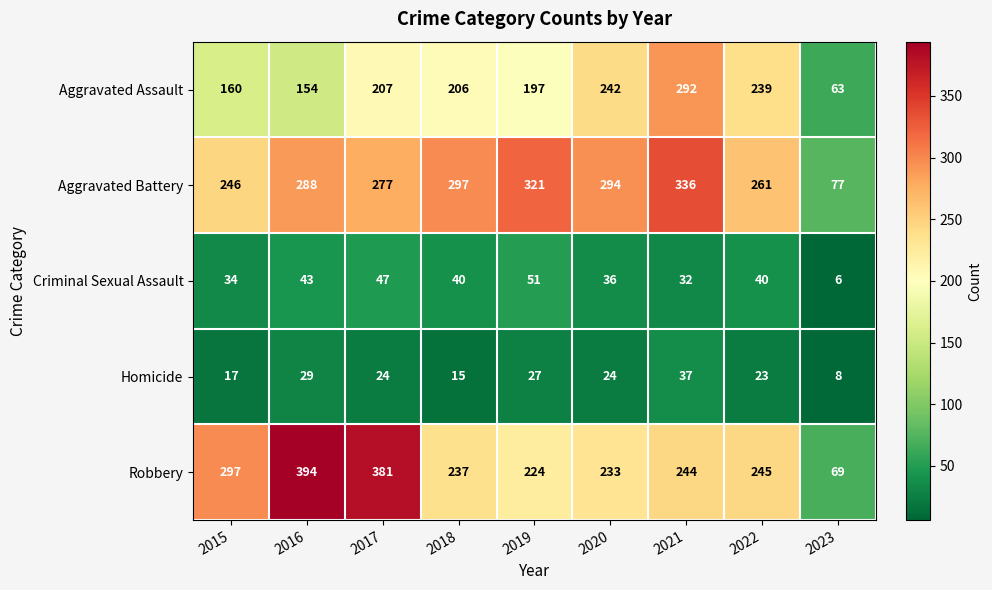

What is the difference between the maximum and second lowest values in the Aggravated Assault series?

138